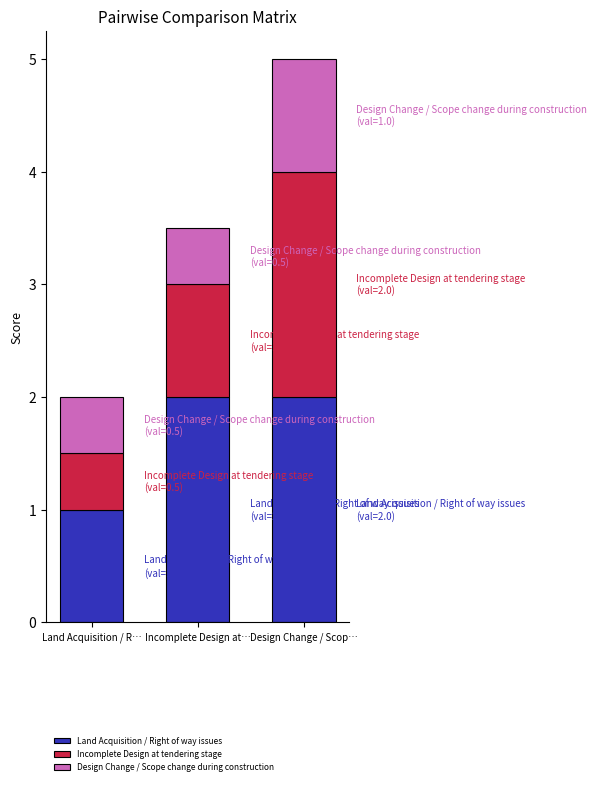

The Land Acquisition / Right of way issues series shows 1.0 at Land Acquisition / R…. True or false?

True